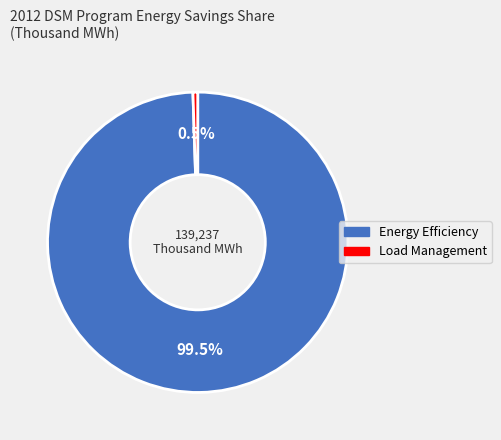

What is the largest slice in the pie chart?

Energy Efficiency